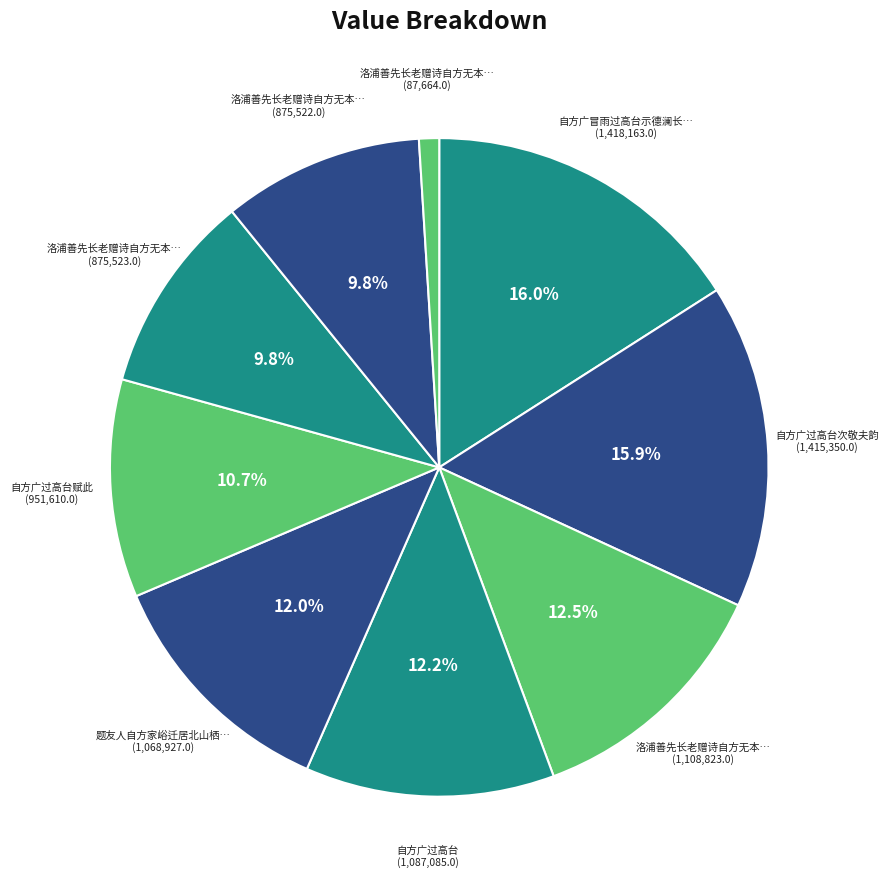

Count the number of slices in the pie.

9